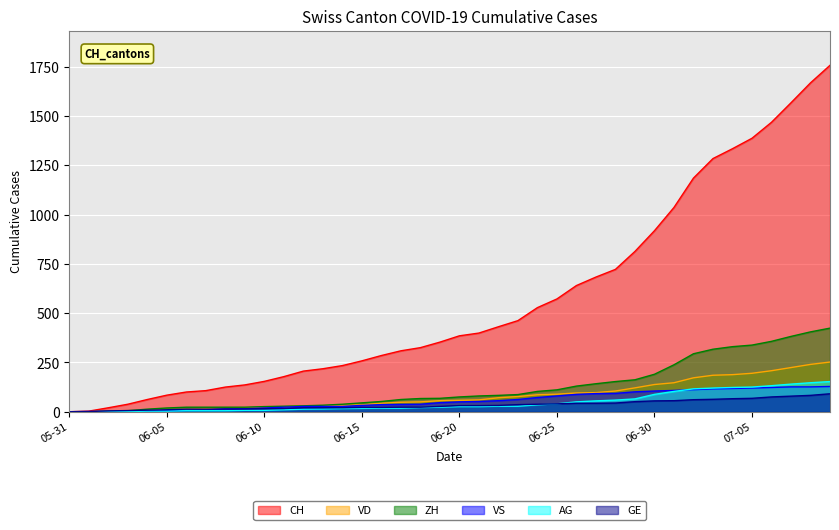

Which series changed the most between 06-05 and 06-10?

CH